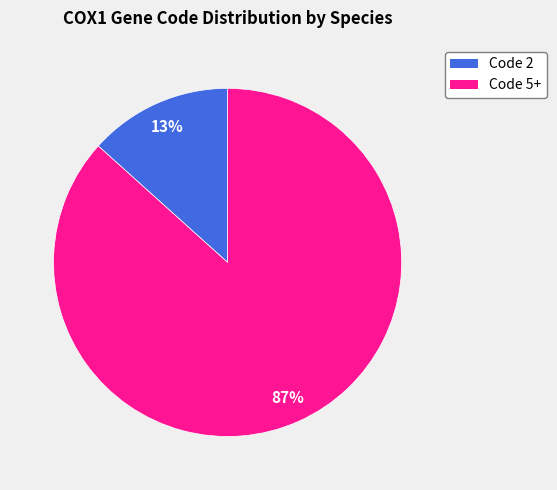

How many segments does this pie chart have?

2